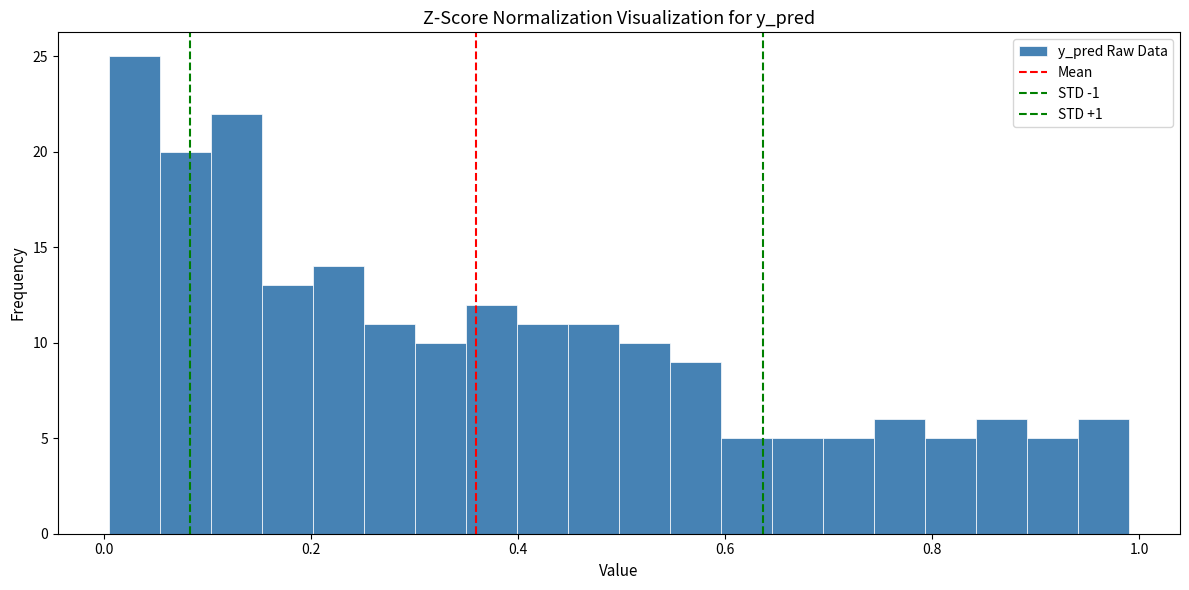

Read against the x-axis, roughly where is the centre of the tallest bar?

0.02